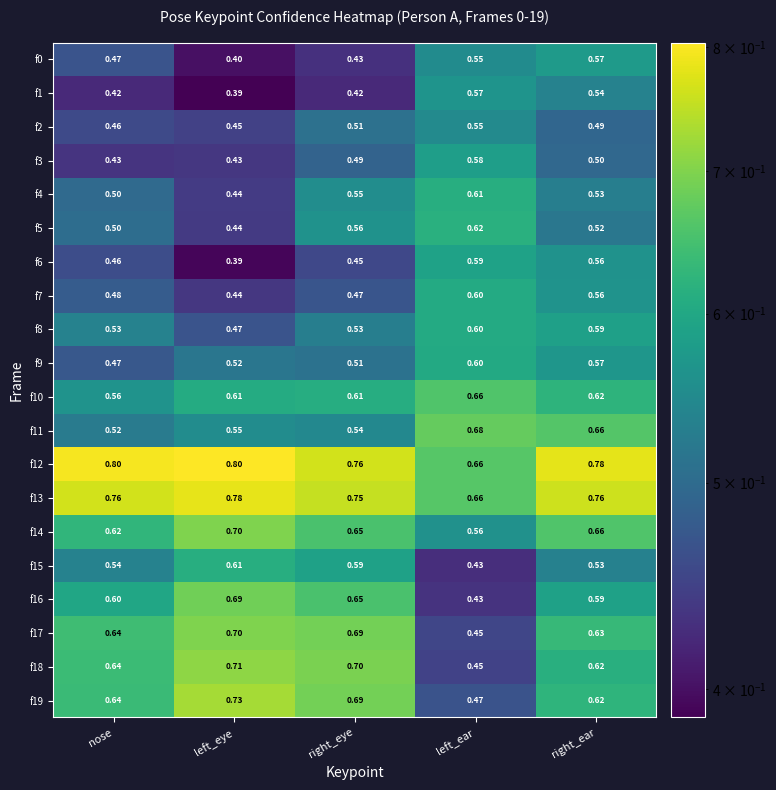

Which label corresponds to the largest value in the chart?

left_eye